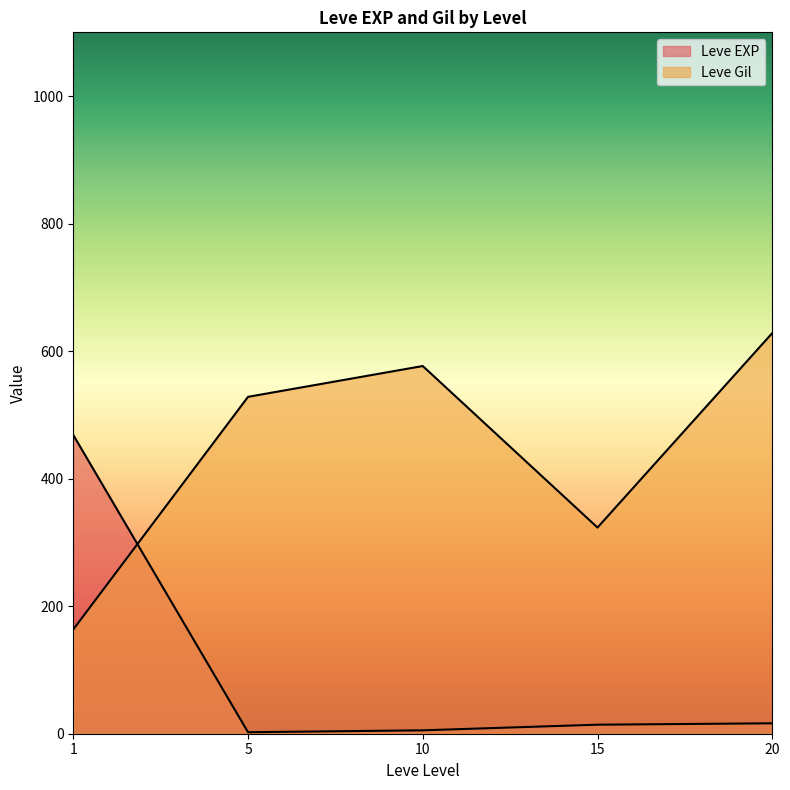

Does the chart display data point markers on the line(s)?

No